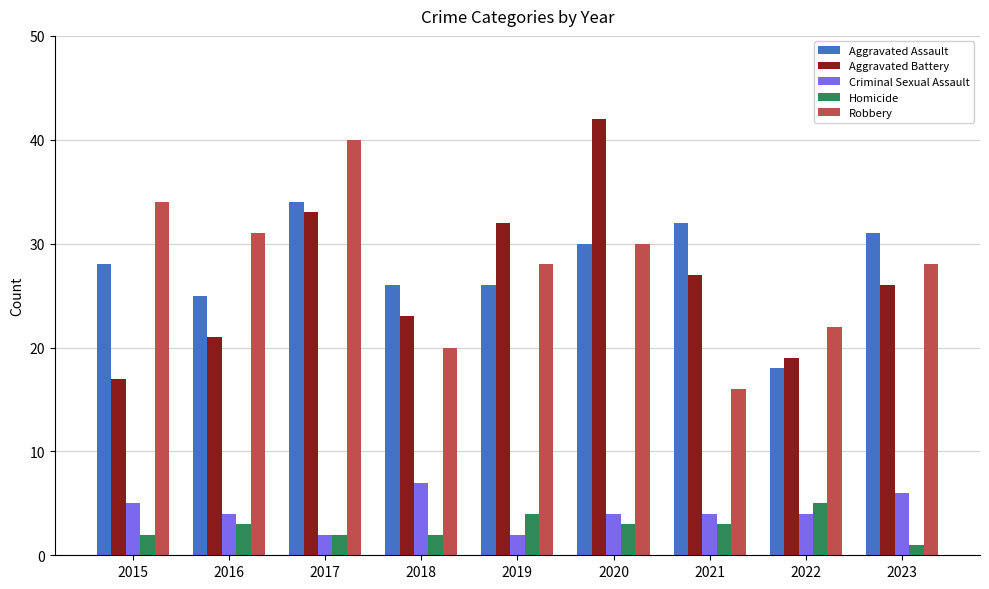

Is the value of Homicide at 2016 greater than the value of Aggravated Assault at 2017?

No